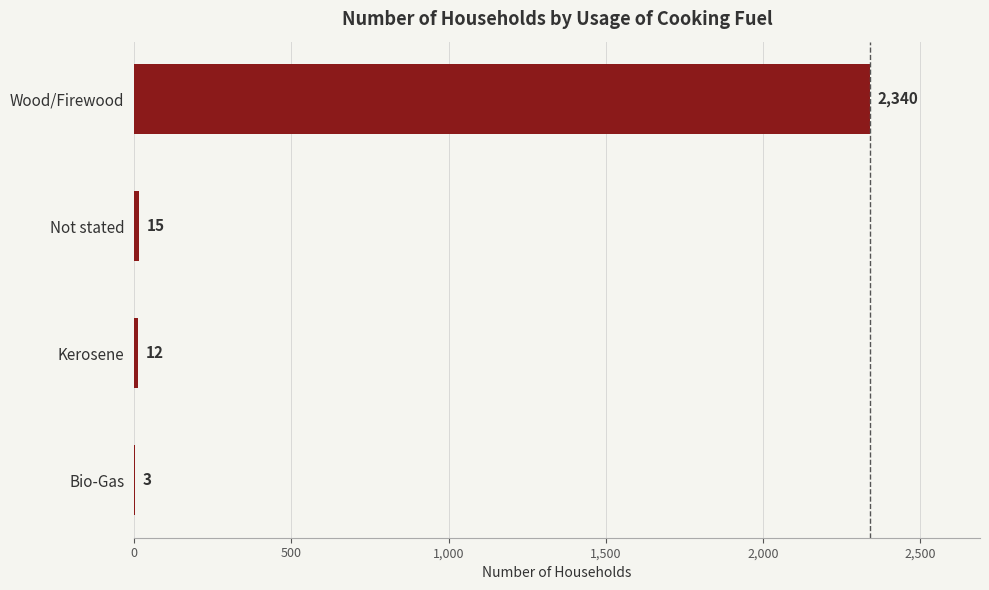

What is the greatest value displayed?

2340